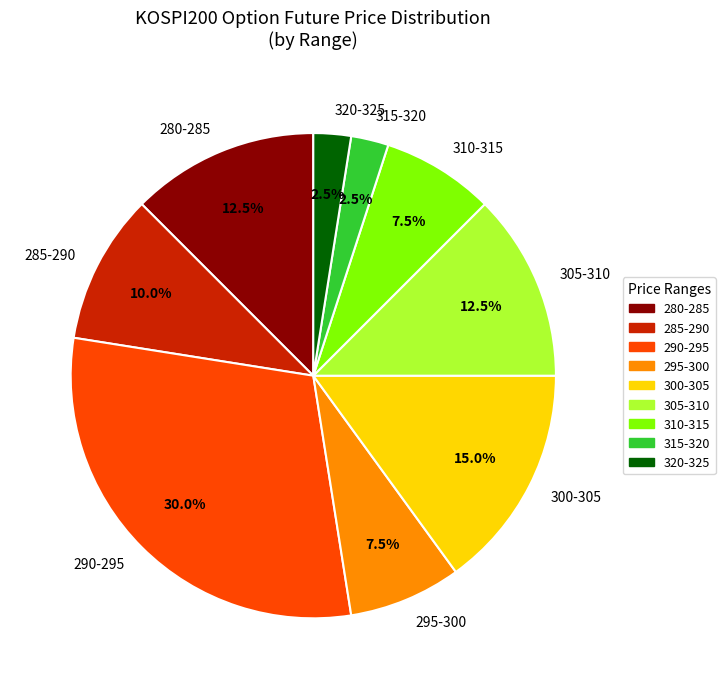

Which has a higher value, 295-300 or 300-305?

300-305